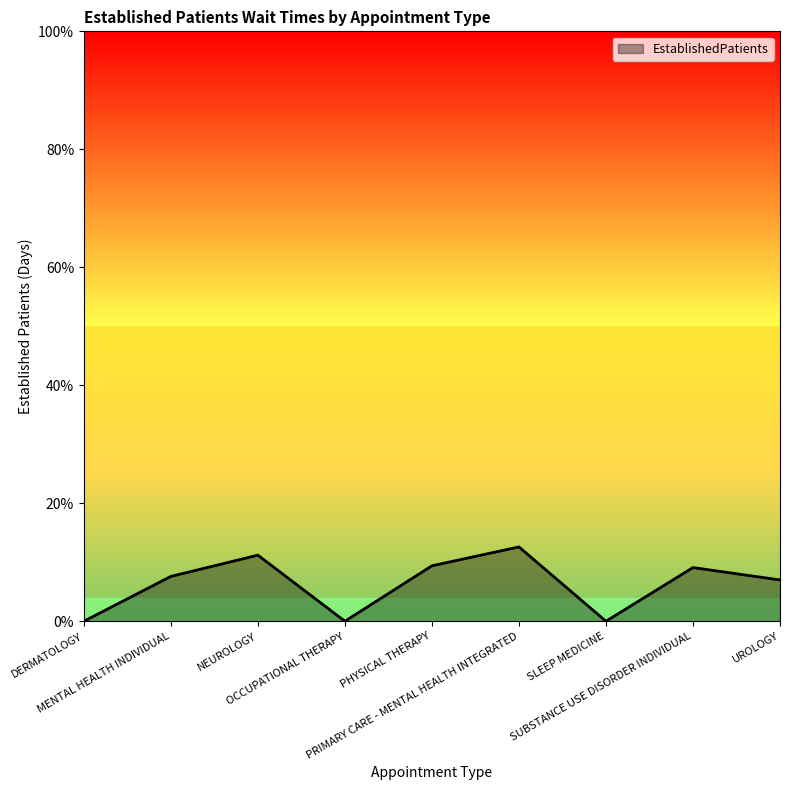

What is the maximum value shown in the chart?

12.6